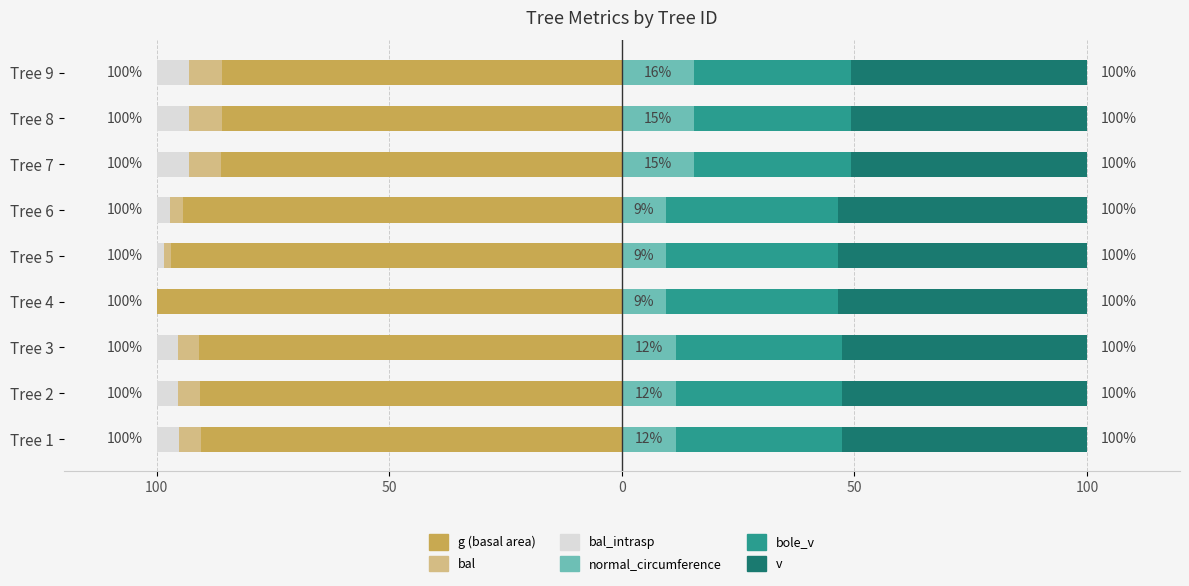

What are all the series names shown in the legend?

g, bal, bal_intrasp, normal_circumference, bole_v, v